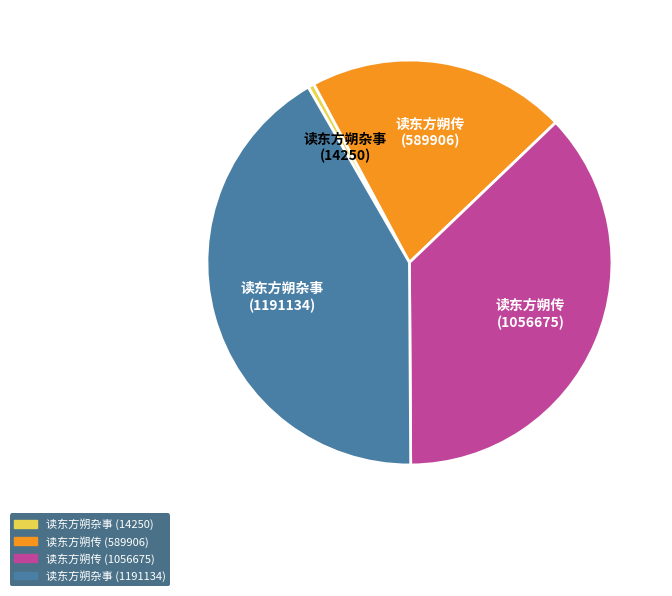

The 读东方朔传 (589906) slice represents 21% of the pie. True or false?

True